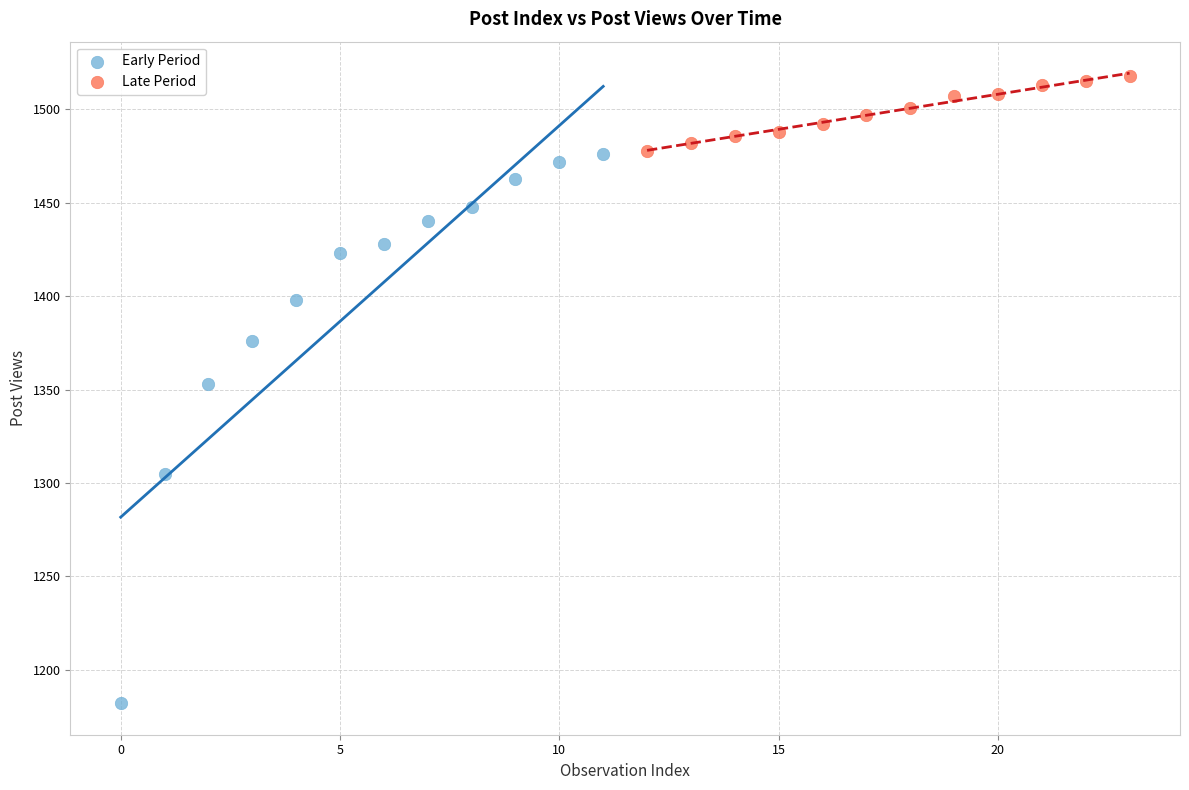

Which series has the largest Y range (max minus min)?

Early Period